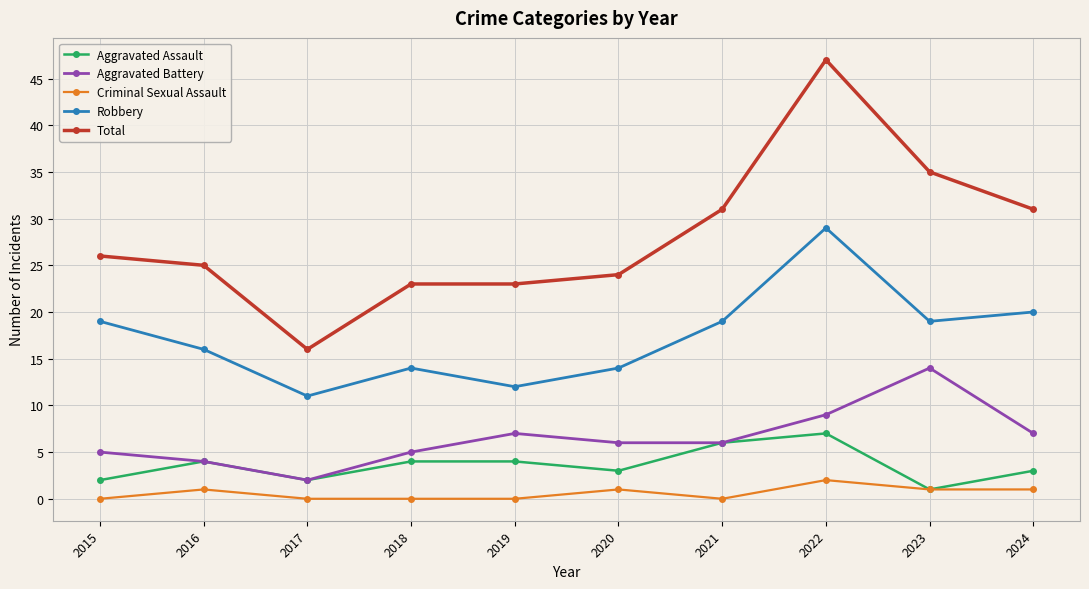

Which category has the highest value across all series?

2022